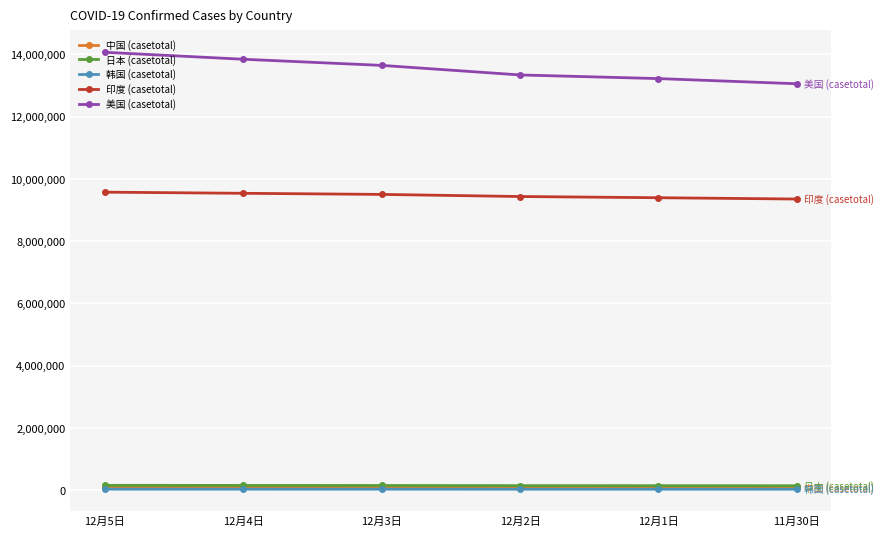

What is the label of the 3rd point from the right?

12月2日